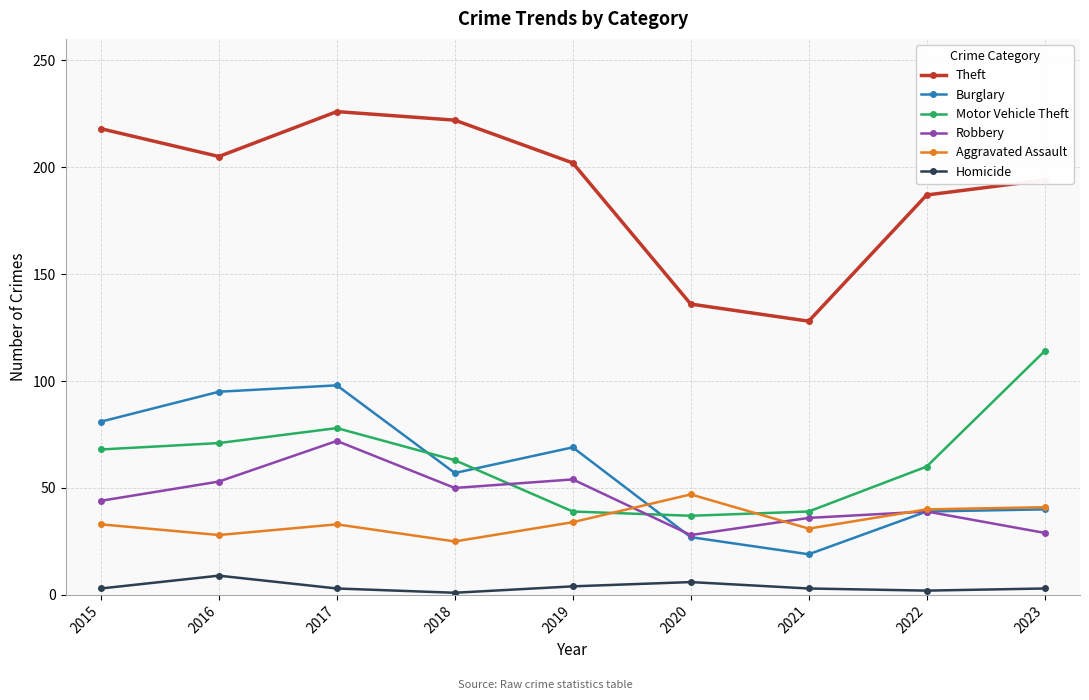

Which series has the widest spread of values?

Theft